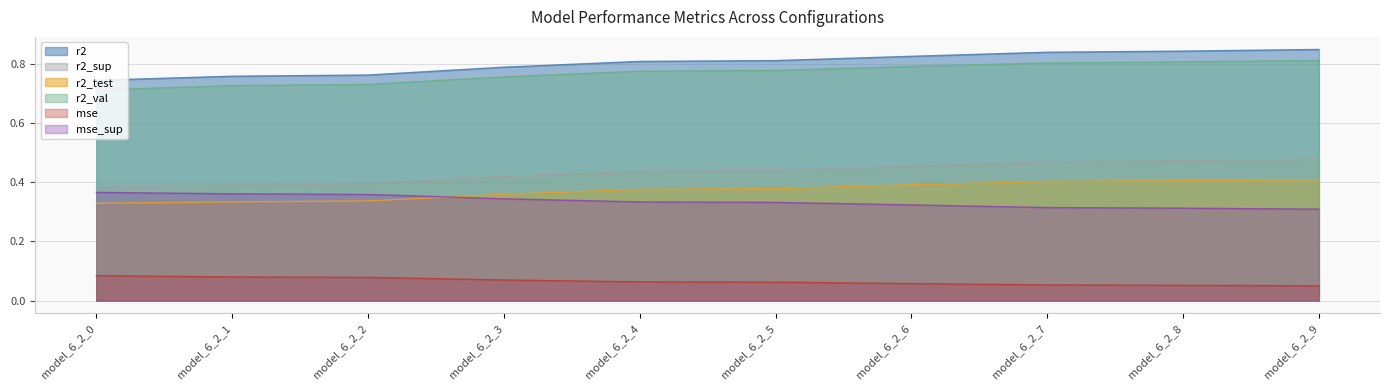

True or false: mse_sup has more than 1 interior local peaks.

False